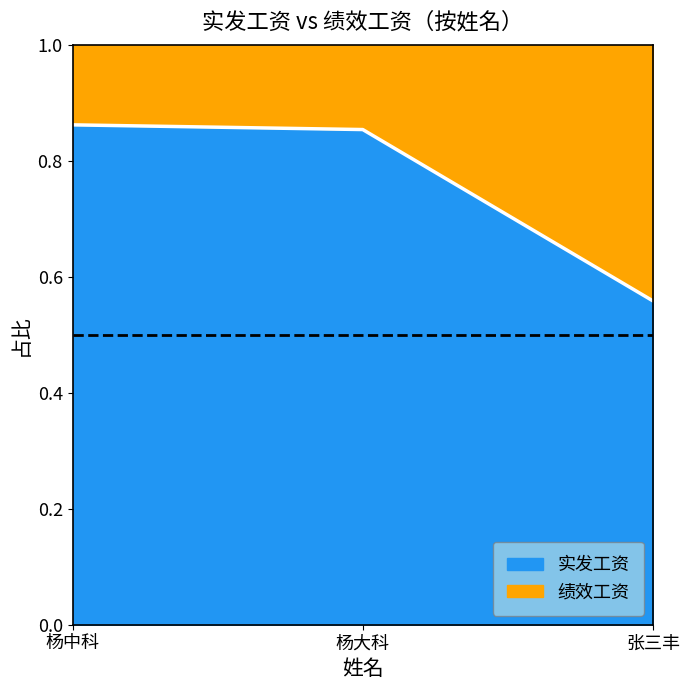

What value does the data have at 杨大科?

0.9